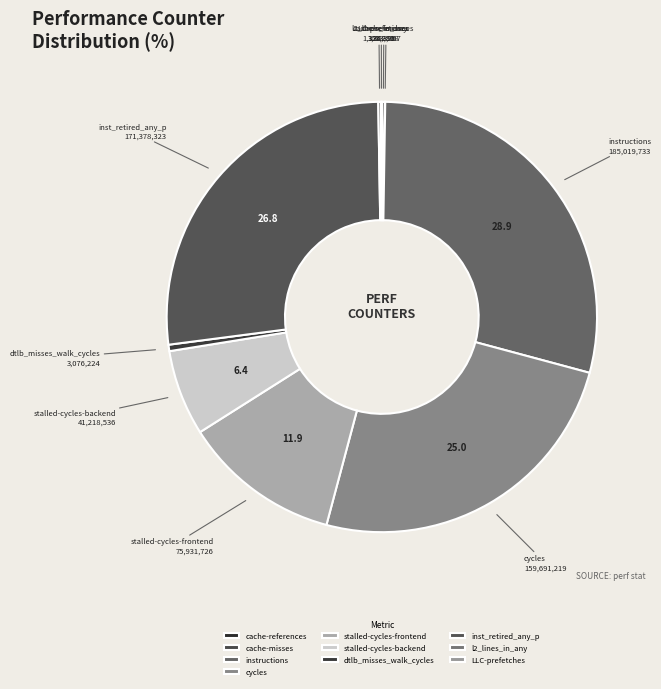

To the nearest percent, what portion does instructions represent?

29%